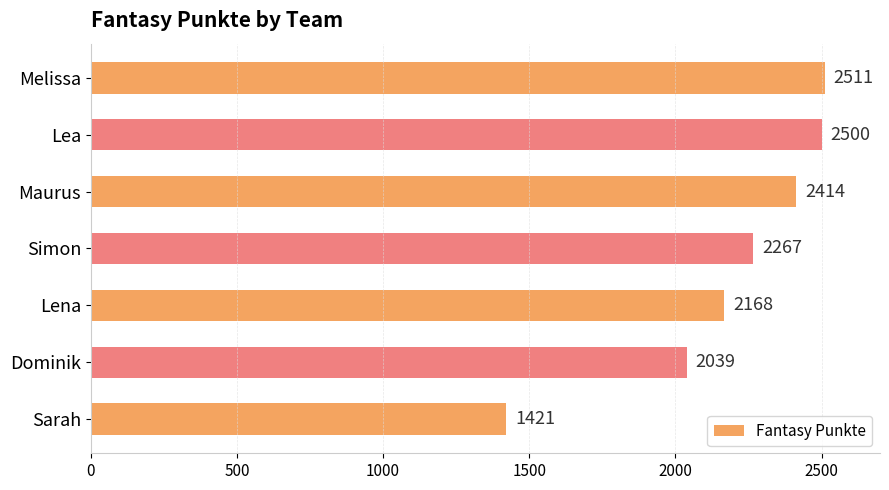

What is the ratio of the value at Sarah to the value at Lea?

0.6